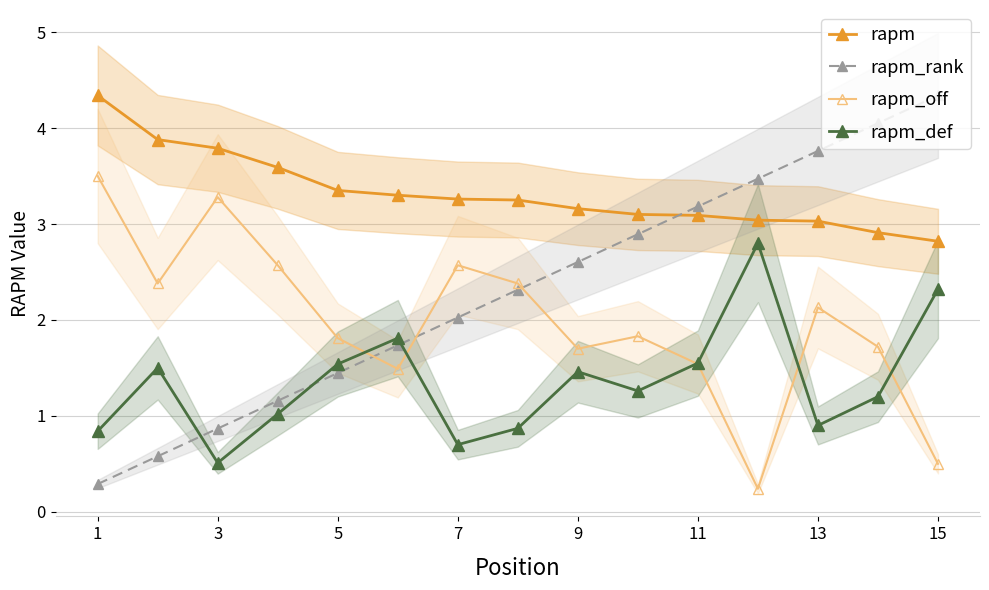

At which category does the chart reach its peak across all series?

1